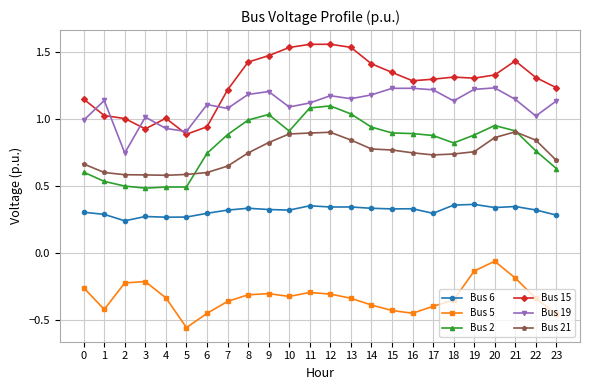

The value of Bus 2 at 18 is 0.8. True or false?

True